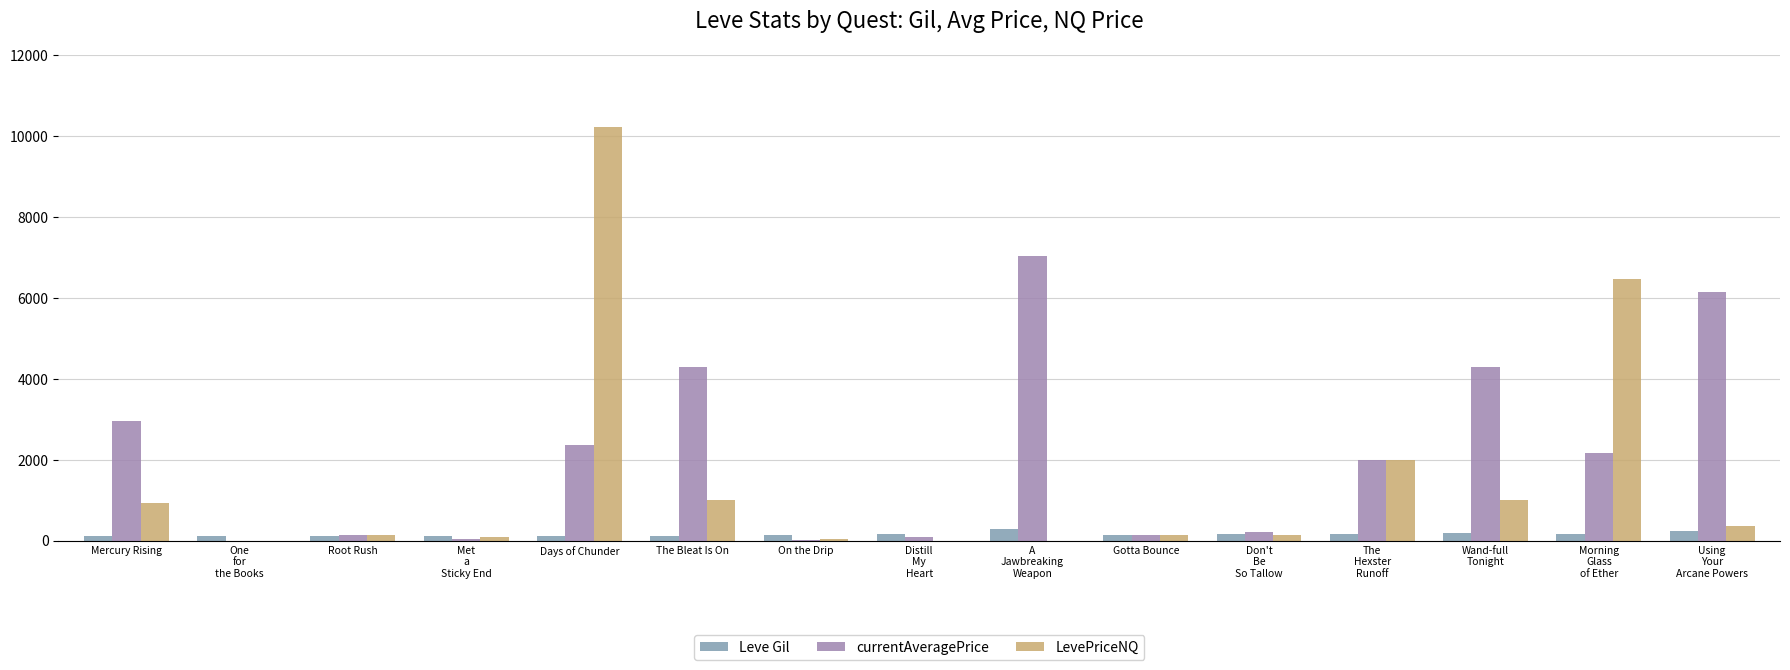

What value does the LevePriceNQ series have at Don't
Be
So Tallow?

129.2